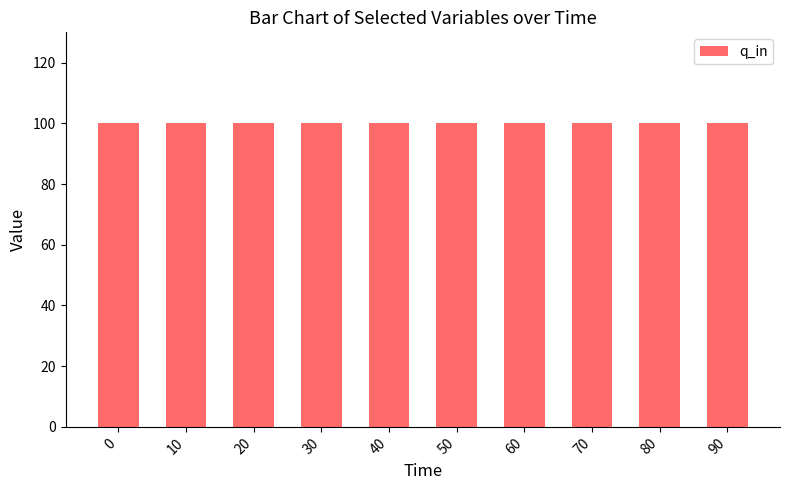

Which series changed the most between 50 and 80?

q_in